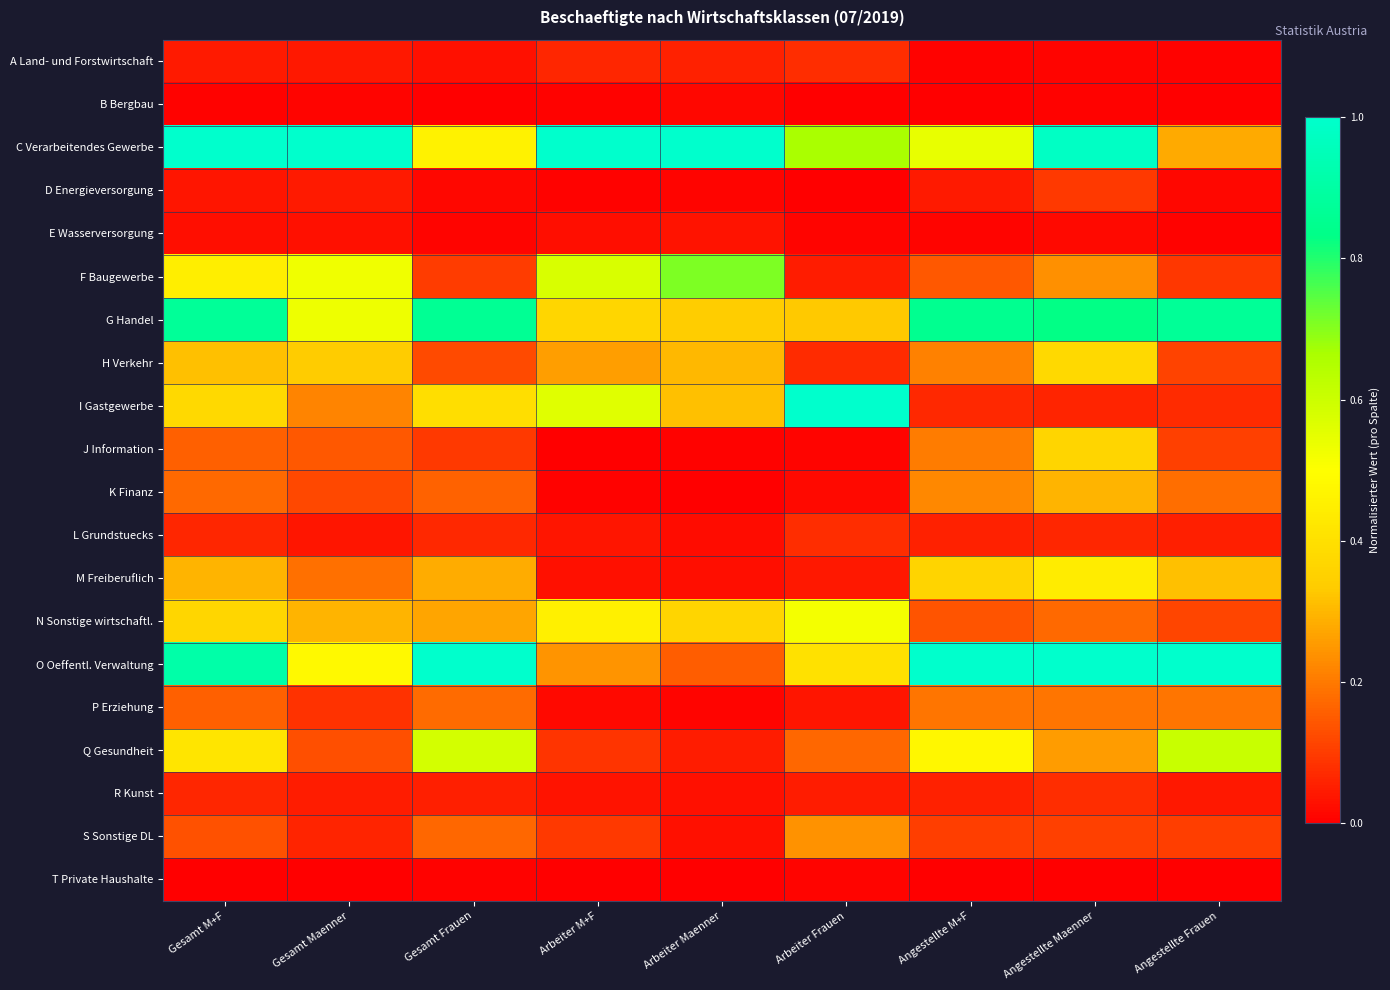

Between Gesamt Frauen and Gesamt M+F, which is larger?

Gesamt M+F